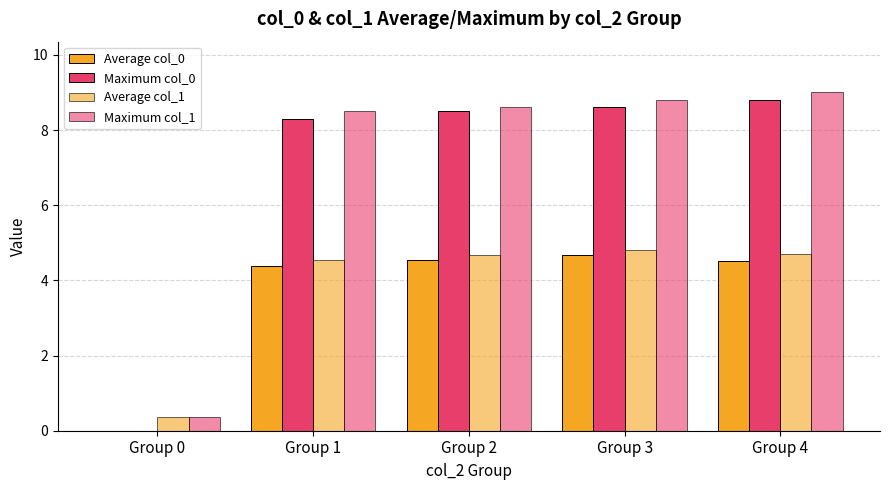

Reading left to right, extract all data points from this chart.

Average col_0: Group 0=0.0	Group 1=4.4	Group 2=4.5	Group 3=4.7	Group 4=4.5
Maximum col_0: Group 0=0.0	Group 1=8.3	Group 2=8.5	Group 3=8.6	Group 4=8.8
Average col_1: Group 0=0.4	Group 1=4.5	Group 2=4.7	Group 3=4.8	Group 4=4.7
Maximum col_1: Group 0=0.4	Group 1=8.5	Group 2=8.6	Group 3=8.8	Group 4=9.0